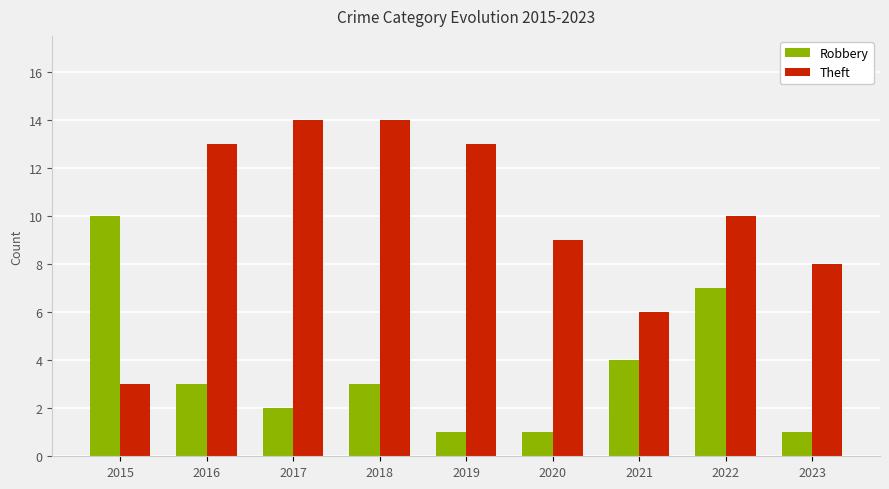

Count the number of data series in this chart.

2